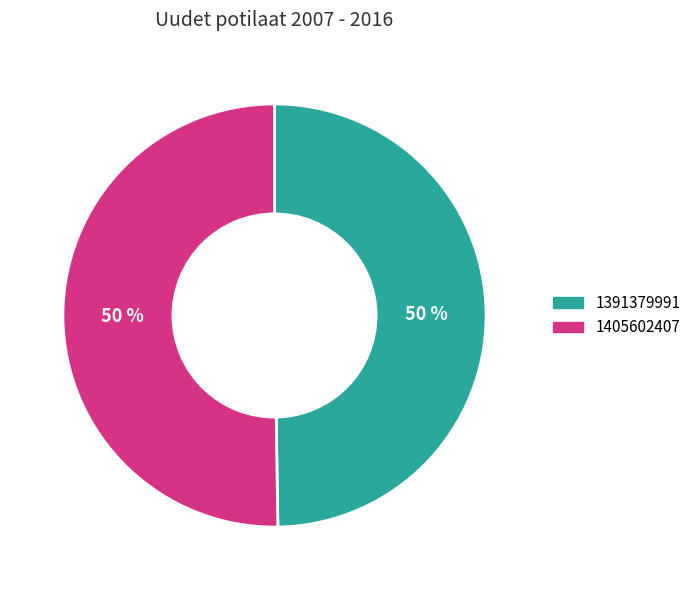

Which slice is the smallest?

1391379991